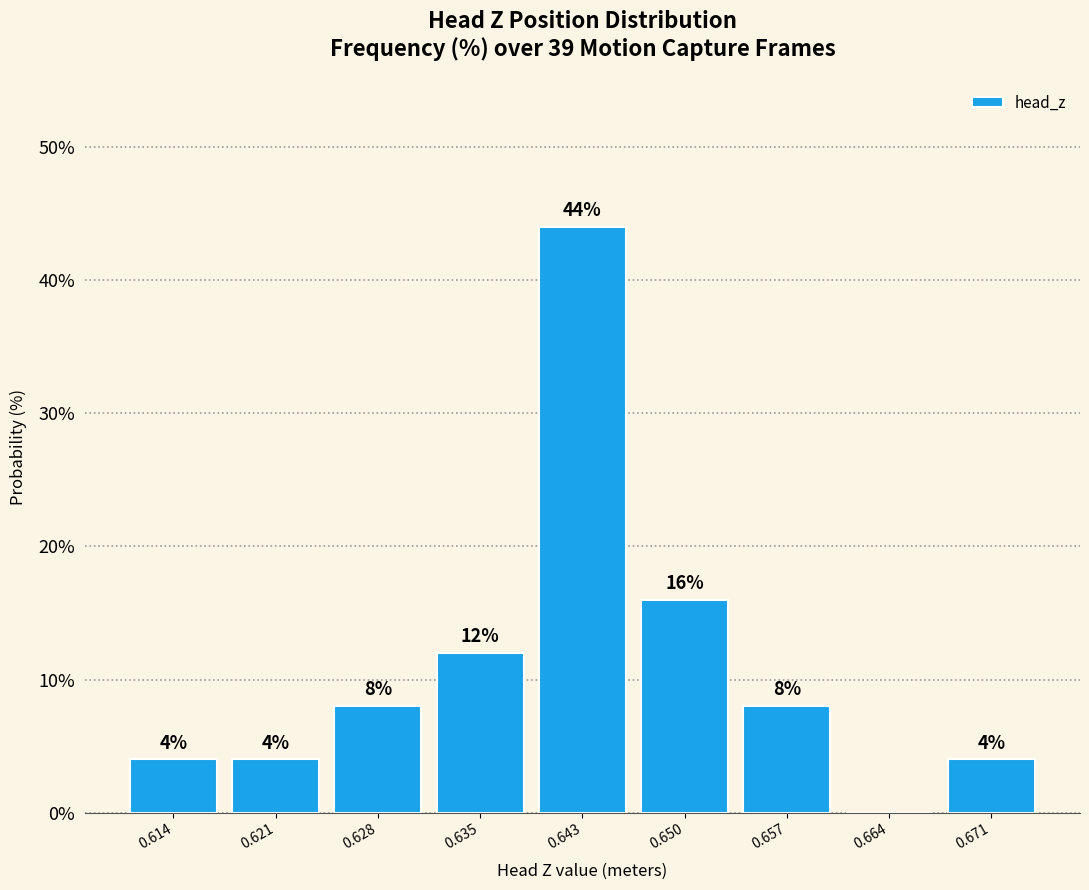

Which range on the x-axis has the tallest bar?

0.639 to 0.646